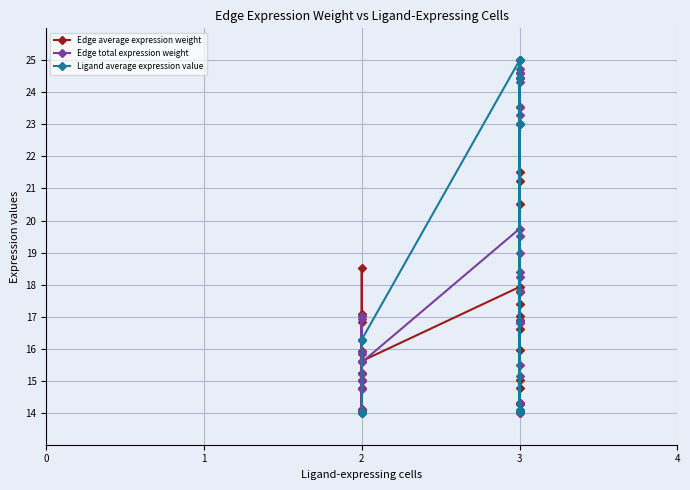

True or false: Edge average expression weight and Edge total expression weight cross at least once.

True